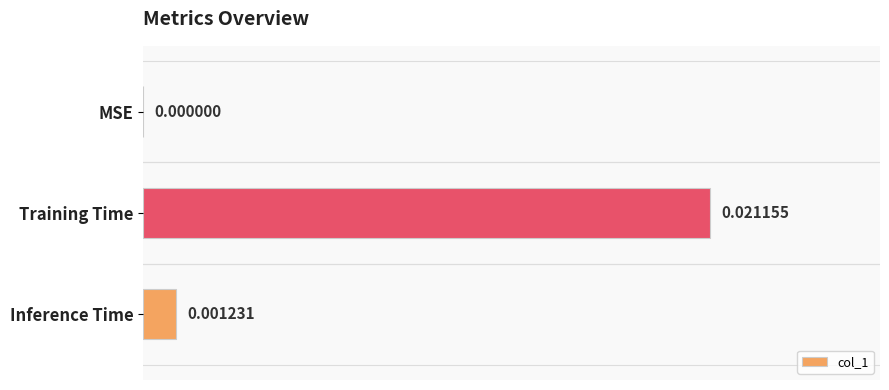

Which category has the highest value across all series?

Training Time